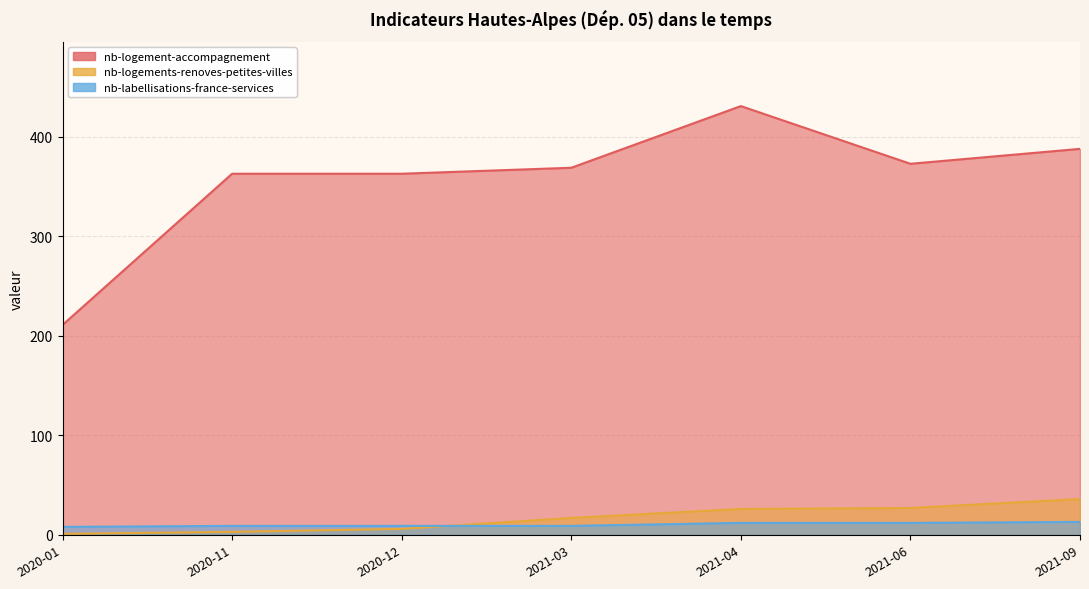

What is the spread (max minus min) of values at 2021-09?

375